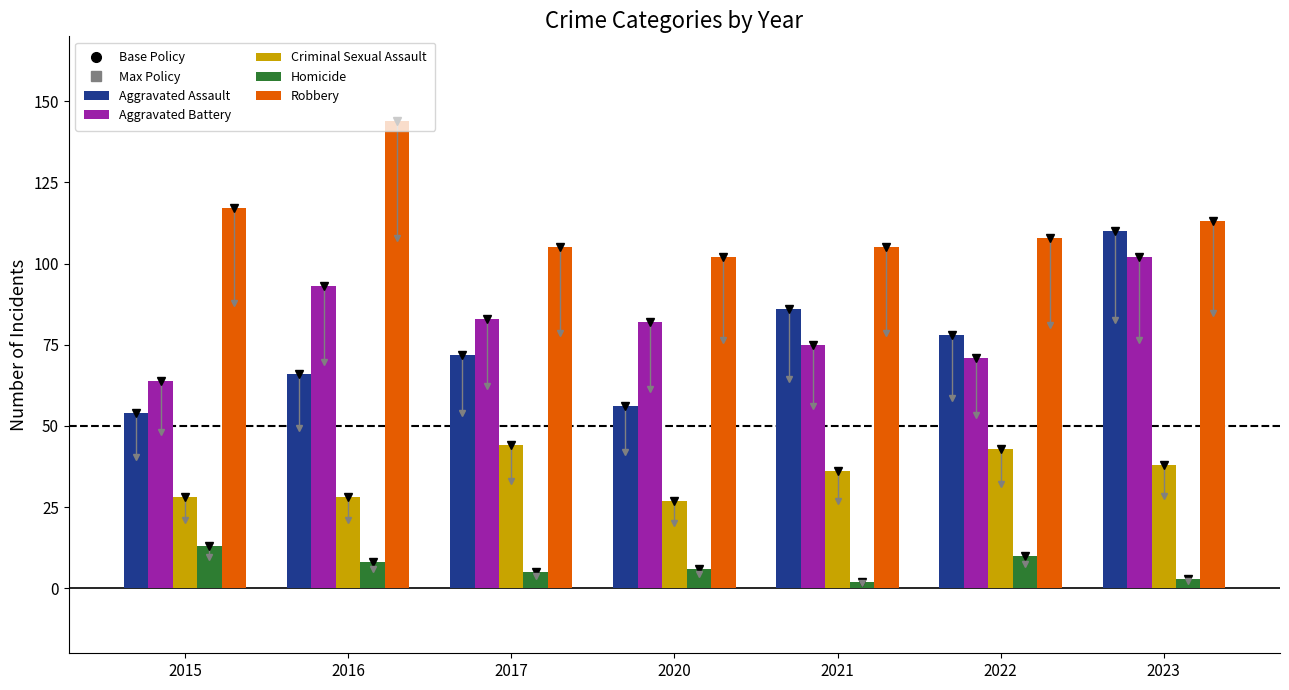

Rank the series by their maximum value, from highest to lowest.

Robbery, Aggravated Assault, Aggravated Battery, Criminal Sexual Assault, Homicide